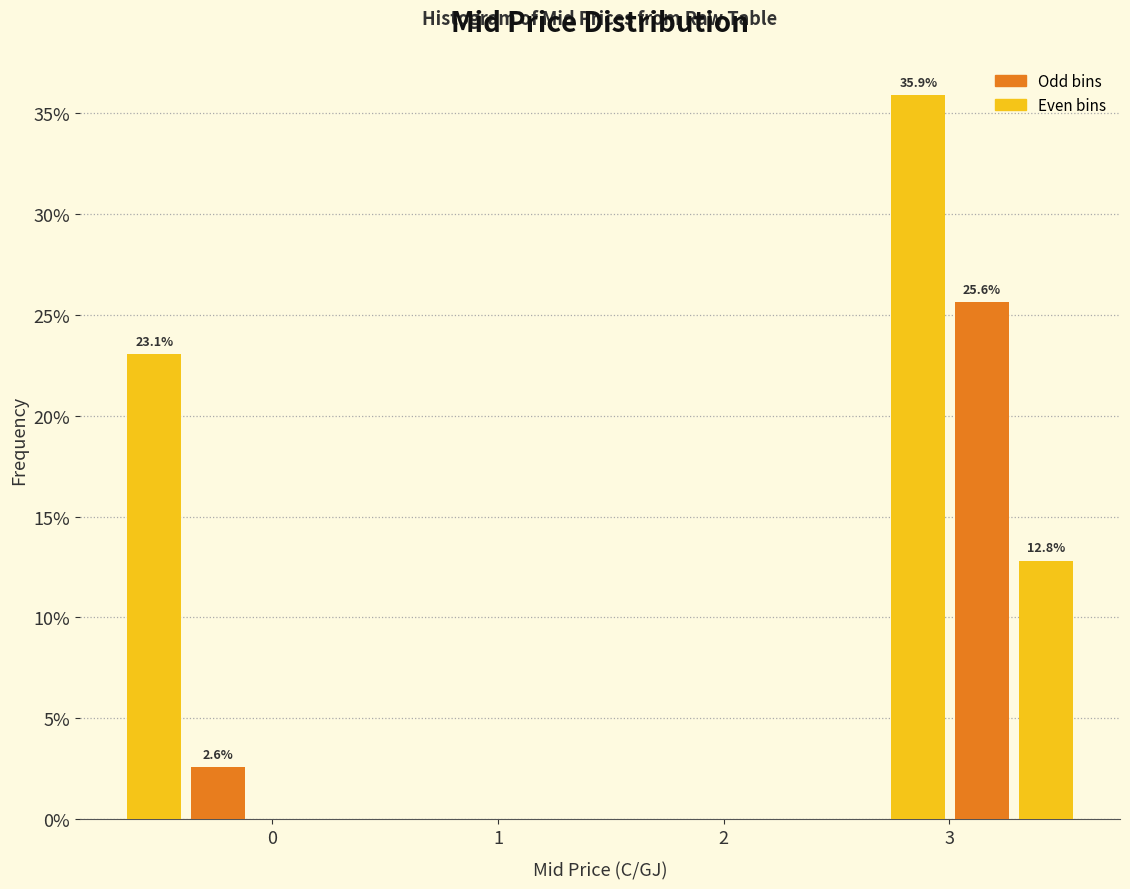

Read against the x-axis, roughly where is the centre of the tallest bar?

2.9